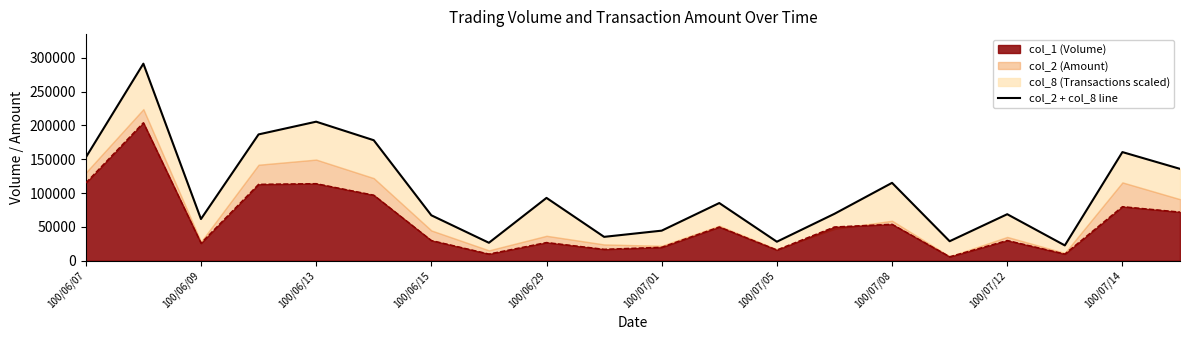

What is the maximum value for col_1 (Volume)?

204000